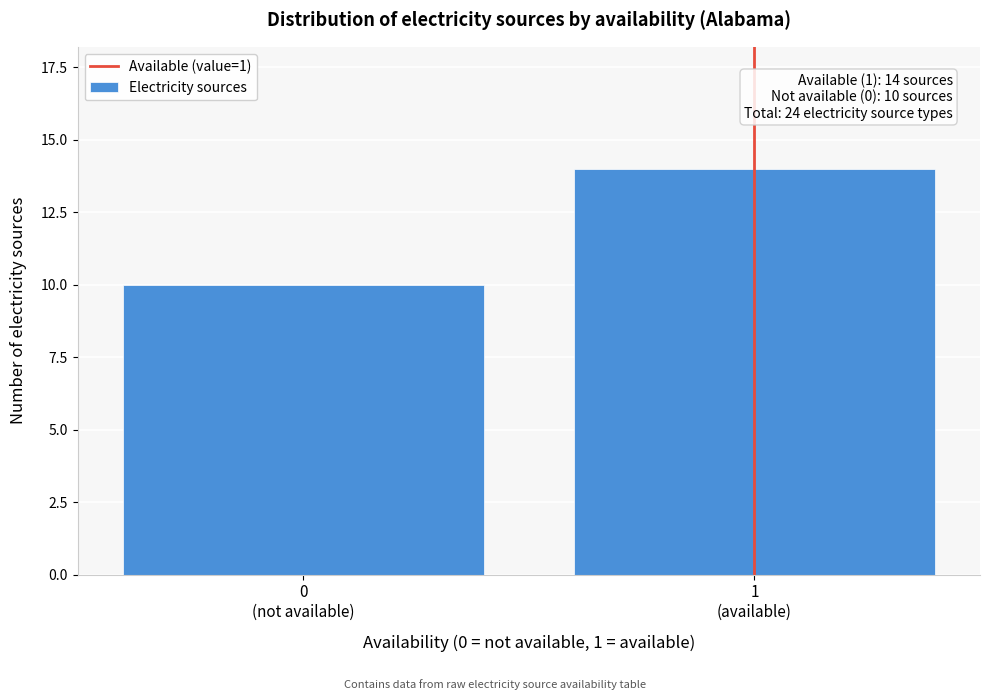

Reading left to right, list all the values displayed in this chart.

10	14